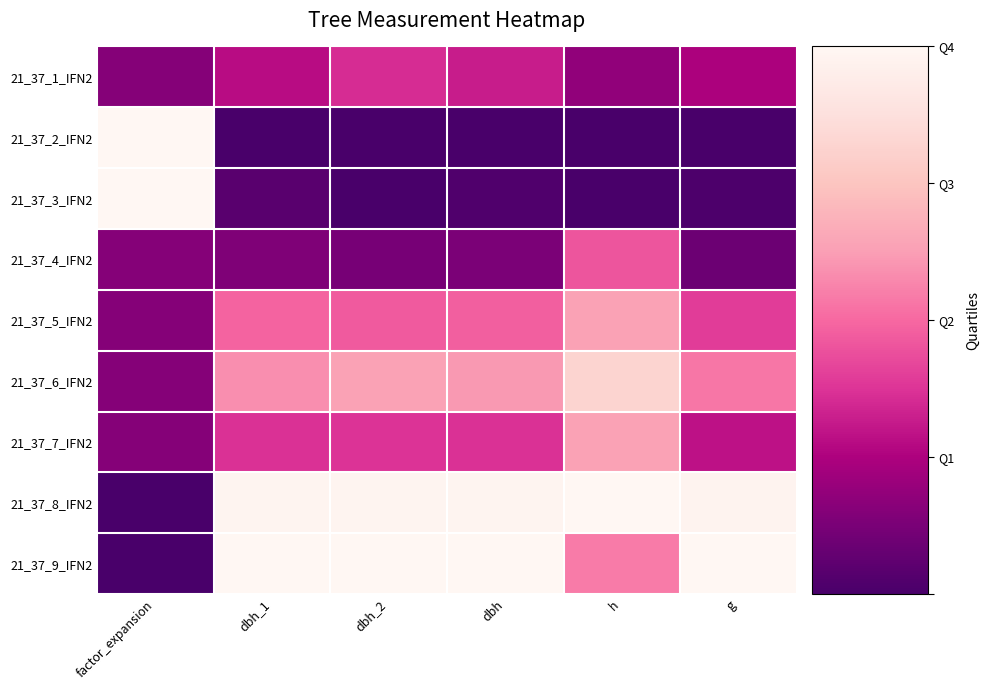

How many categories are shown in the chart?

6